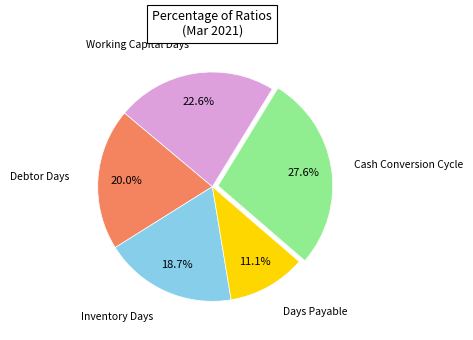

Count the number of slices in the pie.

5